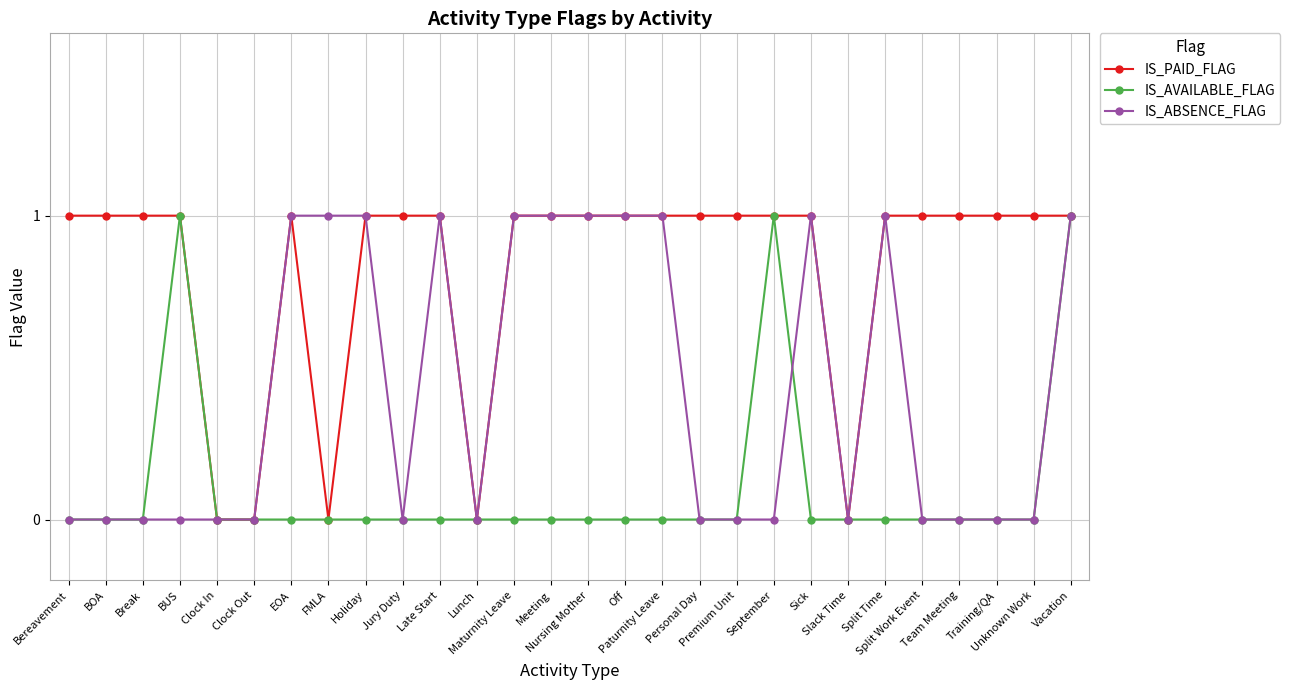

Rank the series by their average value, from highest to lowest.

IS_PAID_FLAG, IS_ABSENCE_FLAG, IS_AVAILABLE_FLAG